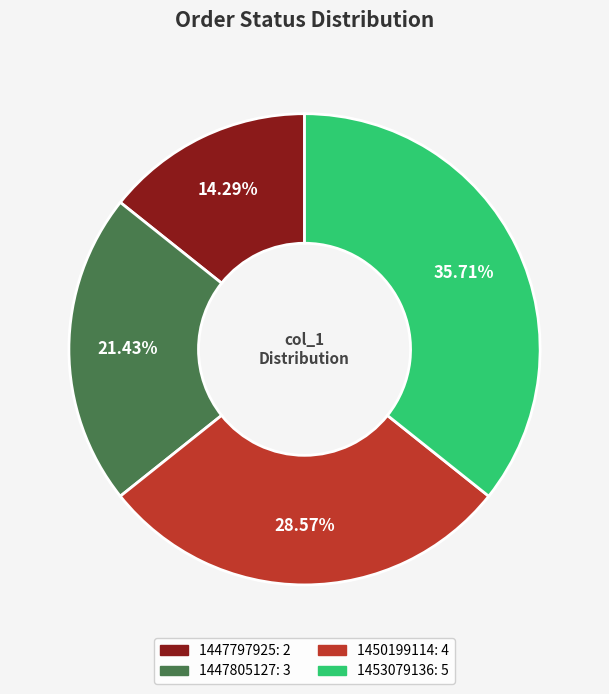

Does any single category account for the majority?

No